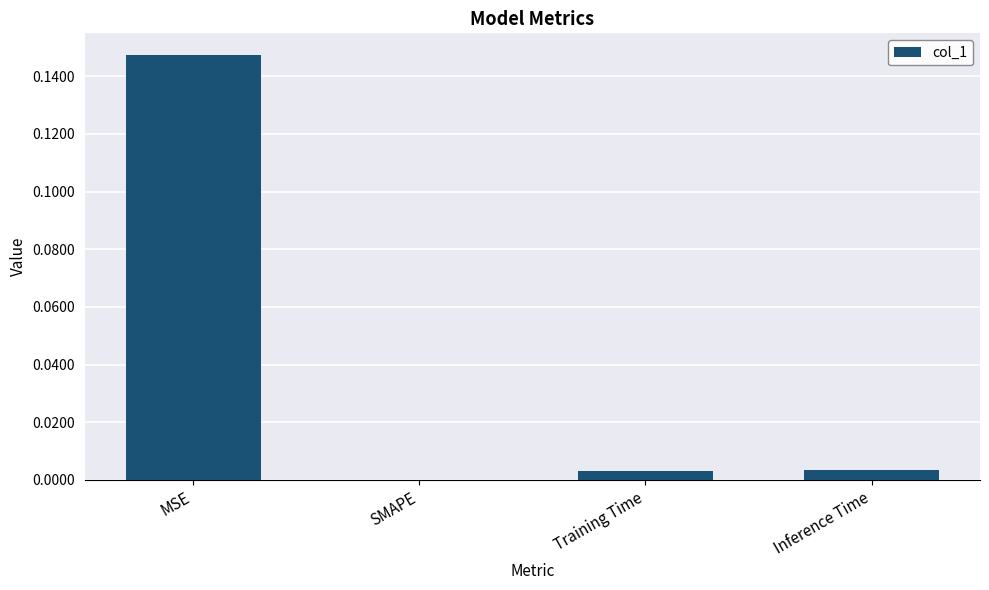

At which category does the chart reach its peak across all series?

MSE